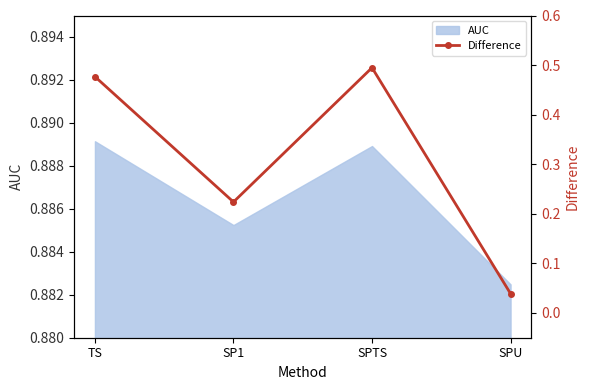

True or false: there are more than 0 points higher than both neighbors.

True